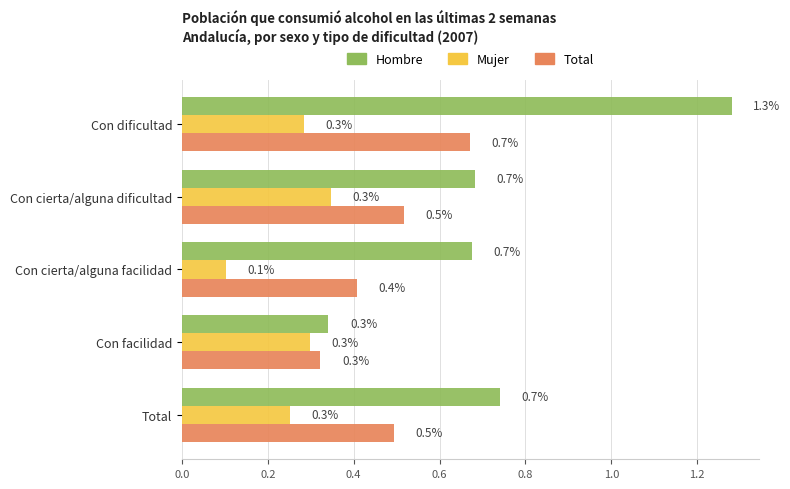

What is the sum of all Hombre values?

3.7